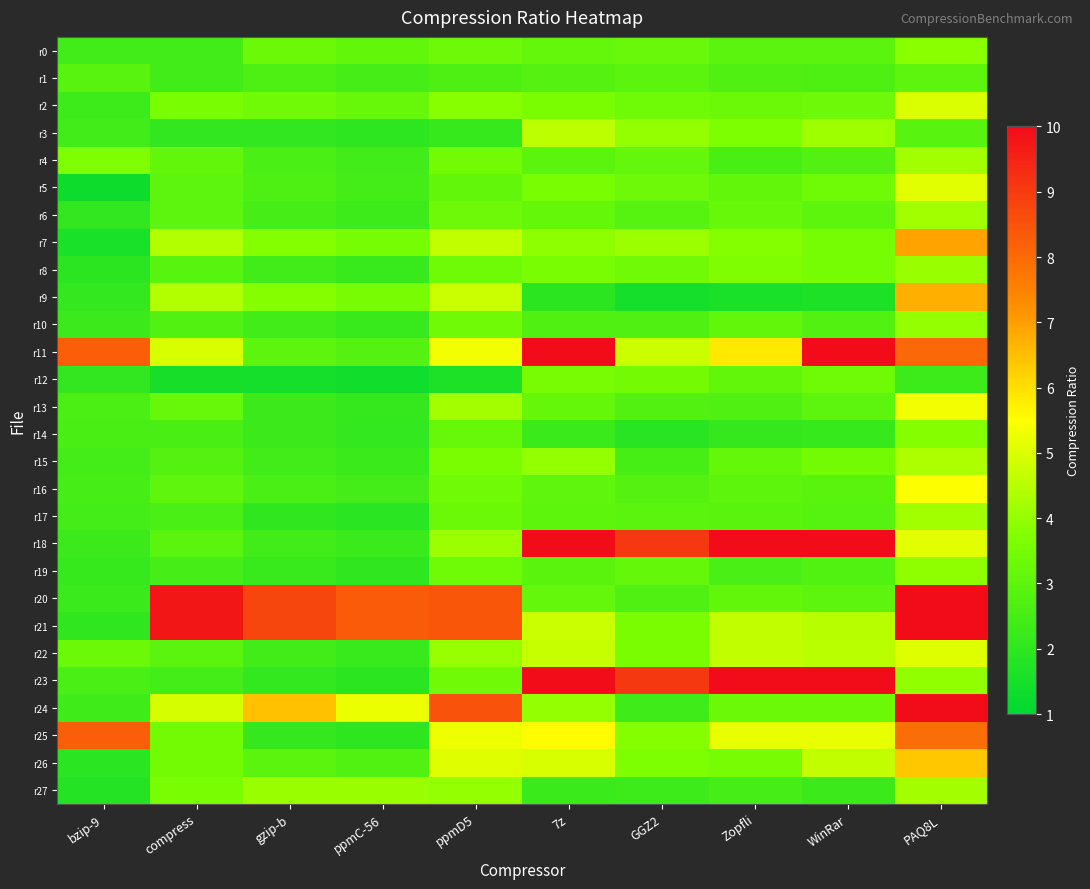

At ppmC-56, list the series in order from smallest to largest.

r12, r17, r23, r3, r25, r19, r14, r13, r10, r8, r22, r18, r15, r6, r4, r5, r16, r1, r26, r11, r0, r2, r7, r9, r27, r24, r20, r21